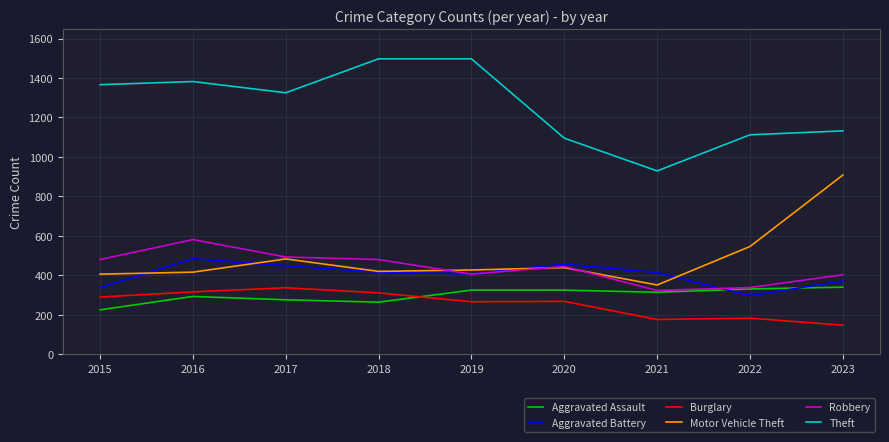

True or false: Aggravated Battery and Burglary cross at least once.

False